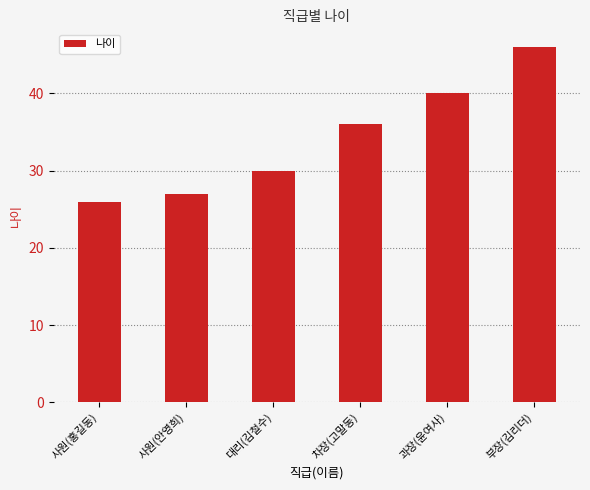

How many bars are there in total?

6